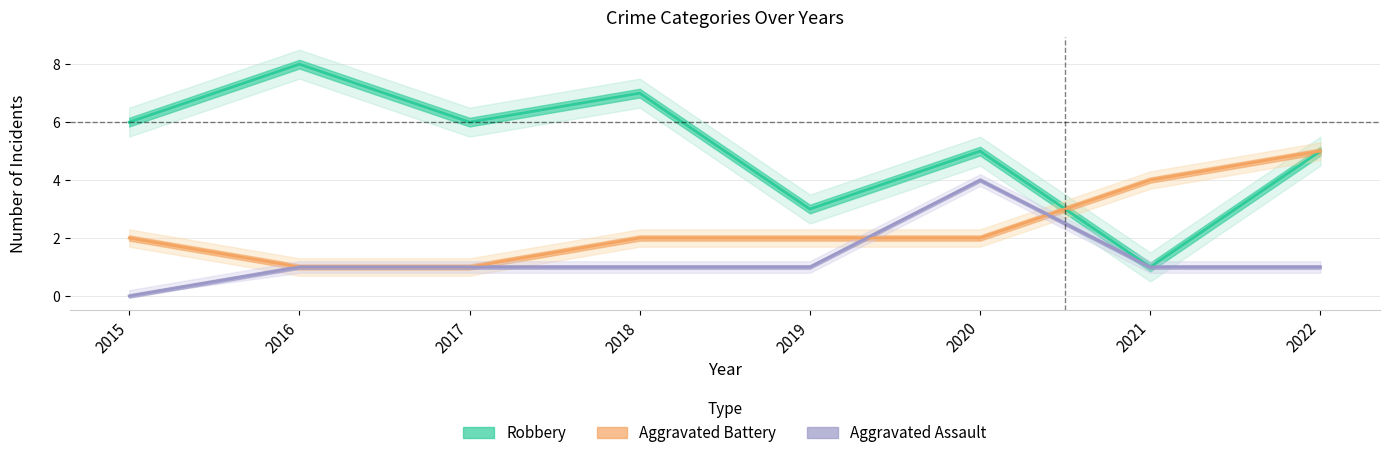

Where does the Aggravated Battery series first go above 2?

2021